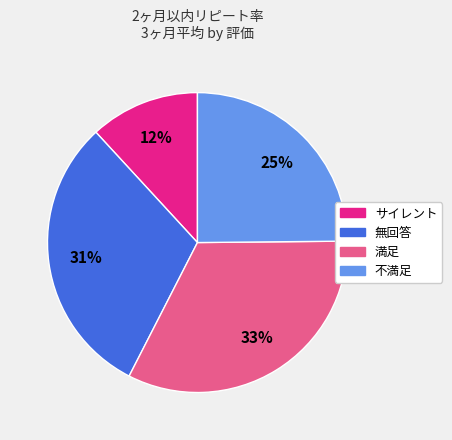

Which has a higher value, 無回答 or サイレント?

無回答